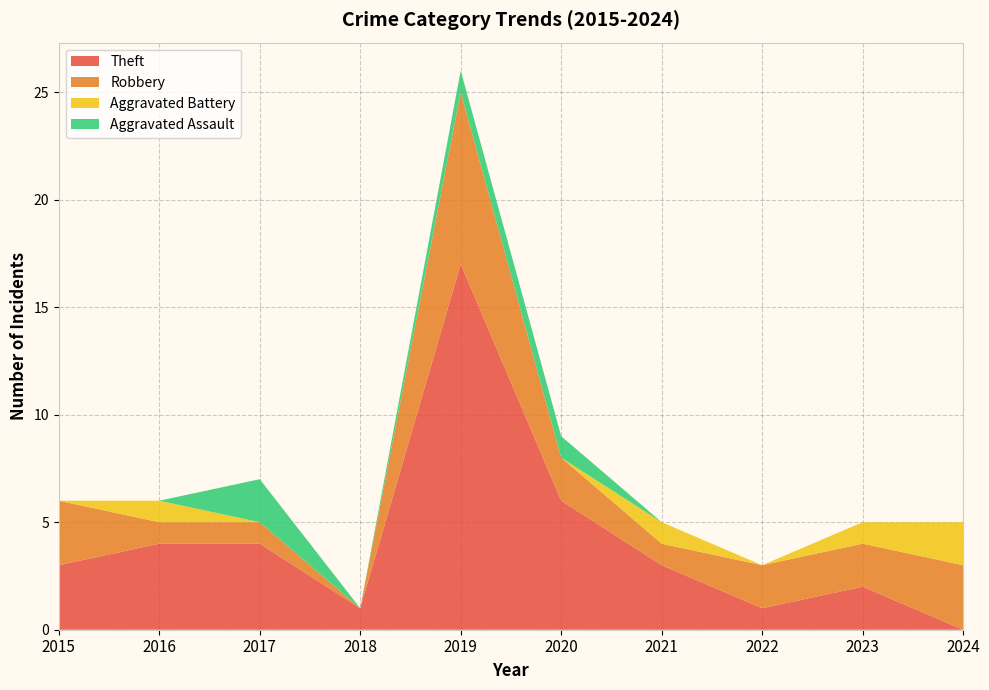

Reading left to right, extract all data points from this chart.

Aggravated Assault: 2015=0	2016=0	2017=2	2018=0	2019=1	2020=1	2021=0	2022=0	2023=0	2024=0
Aggravated Battery: 2015=0	2016=1	2017=0	2018=0	2019=0	2020=0	2021=1	2022=0	2023=1	2024=2
Robbery: 2015=3	2016=1	2017=1	2018=0	2019=8	2020=2	2021=1	2022=2	2023=2	2024=3
Theft: 2015=3	2016=4	2017=4	2018=1	2019=17	2020=6	2021=3	2022=1	2023=2	2024=0